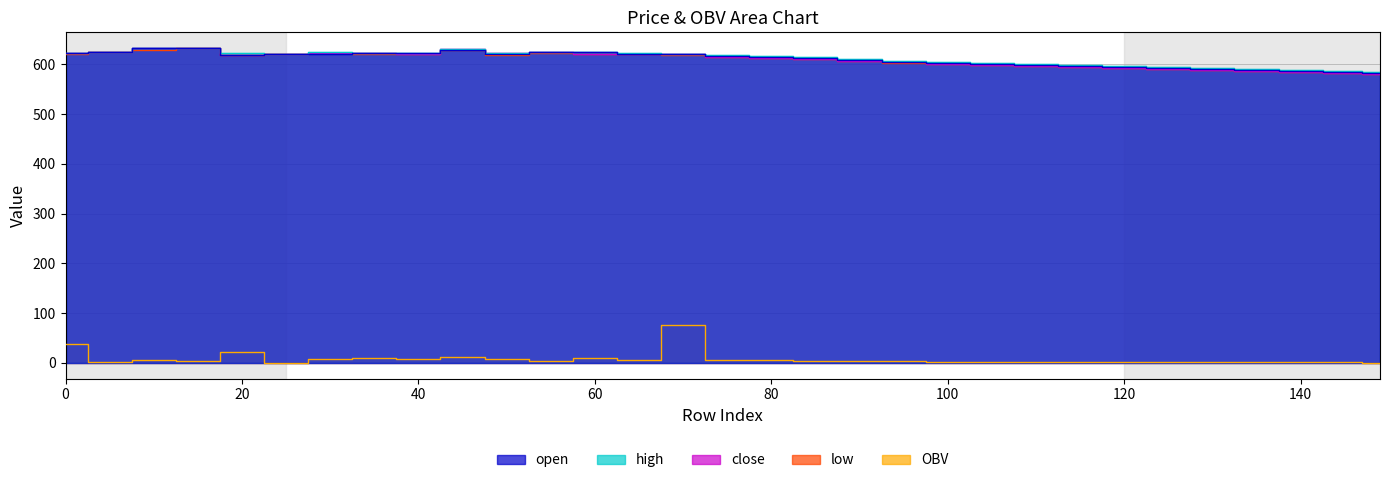

How many lines are shown in the chart?

5